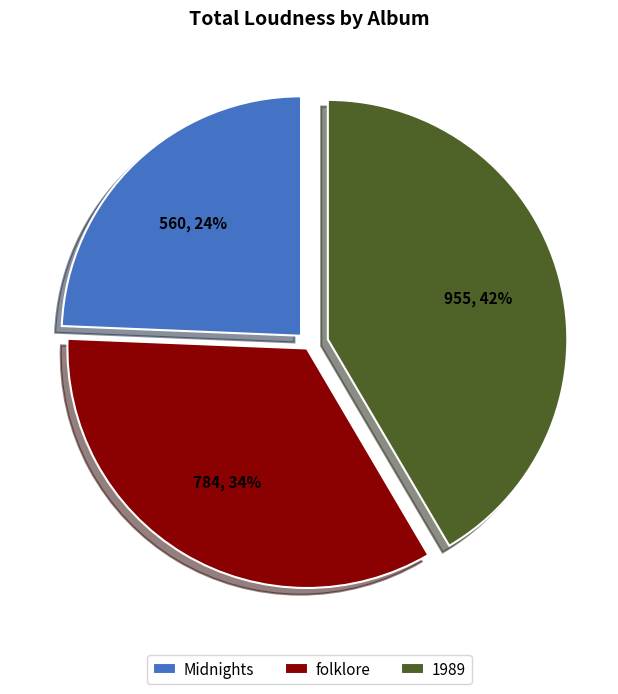

What percentage is the Midnights slice, to the nearest percent?

24%